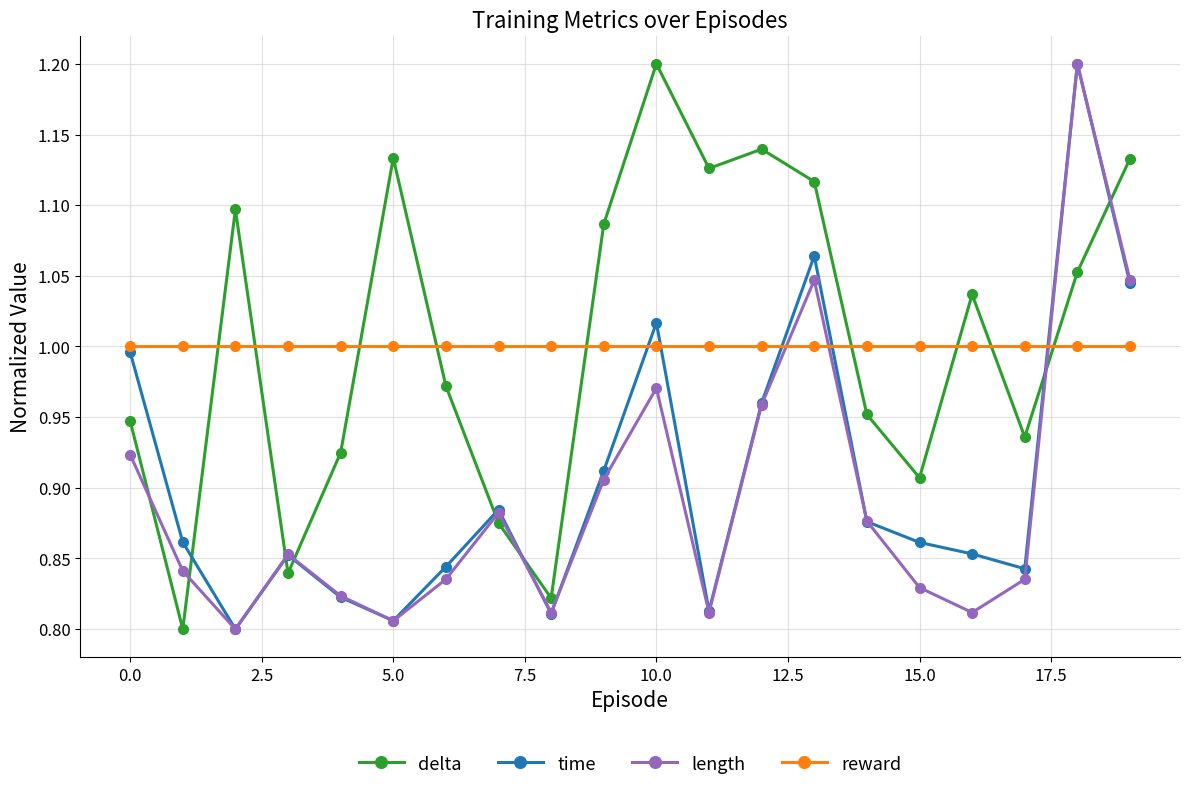

What is the highest value of the delta series?

1.2